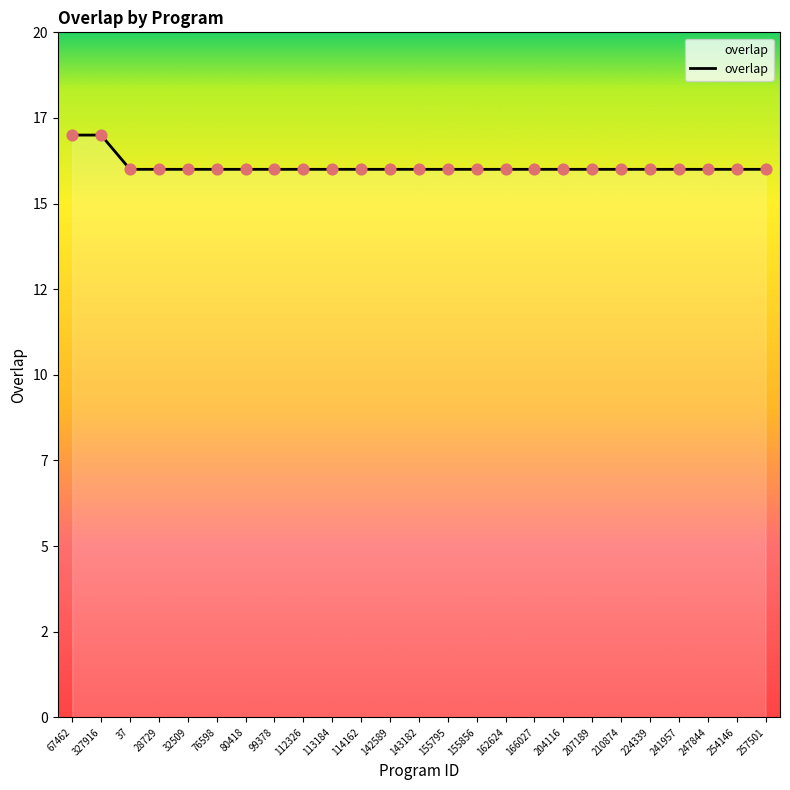

What is the change in value from 327916 to 37?

-1